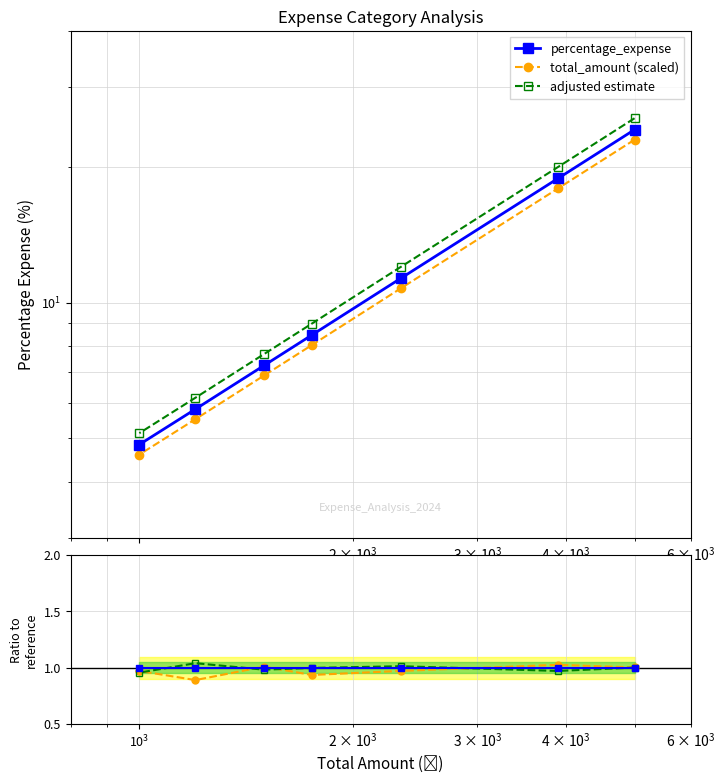

True or false: ratio2 has a value of 1.5 at 5.

False